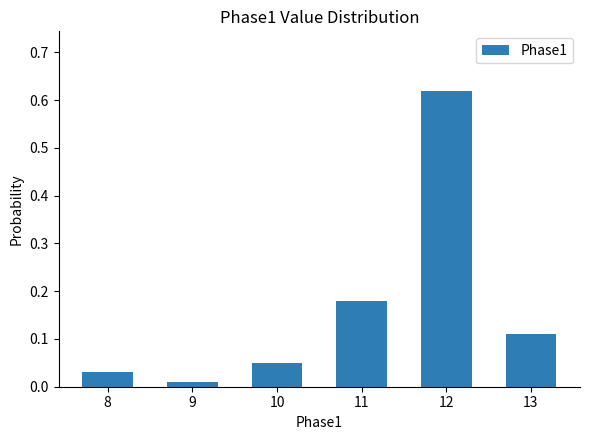

At which category does the chart reach its minimum across all series?

9